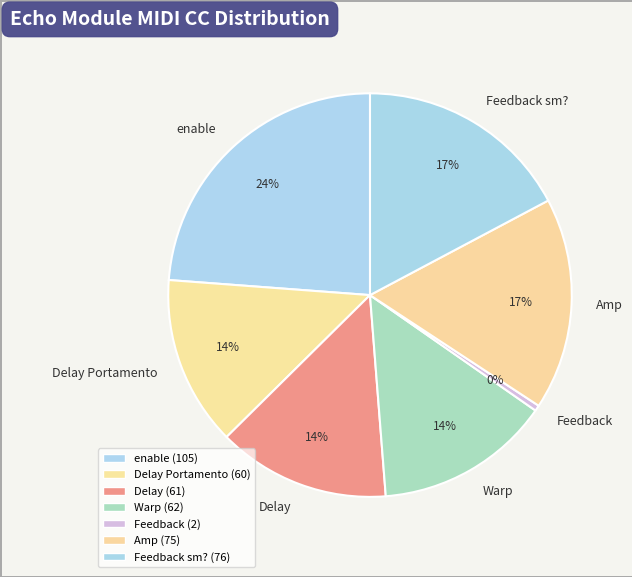

Do Feedback sm? and Amp together represent more than half of the pie?

No